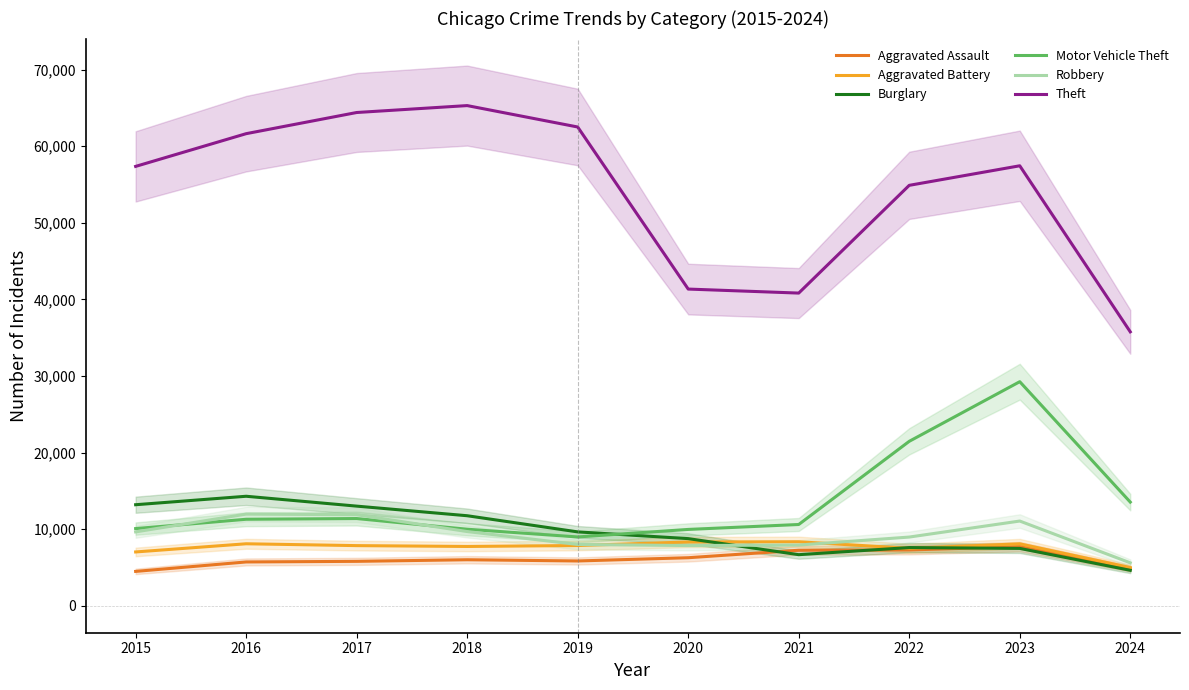

What are all the series names shown in the legend?

Aggravated Assault, Aggravated Battery, Burglary, Motor Vehicle Theft, Robbery, Theft